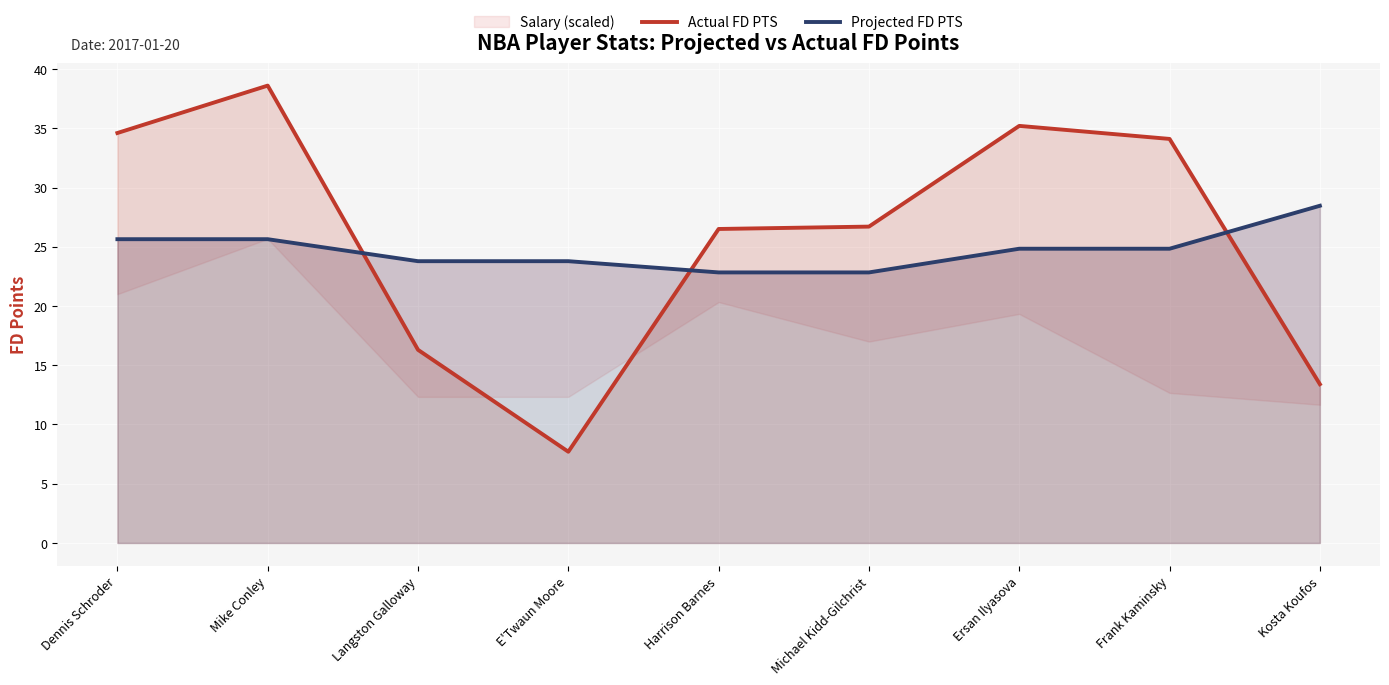

Is it true that Actual FD PTS equals 35.2 at Ersan Ilyasova?

True